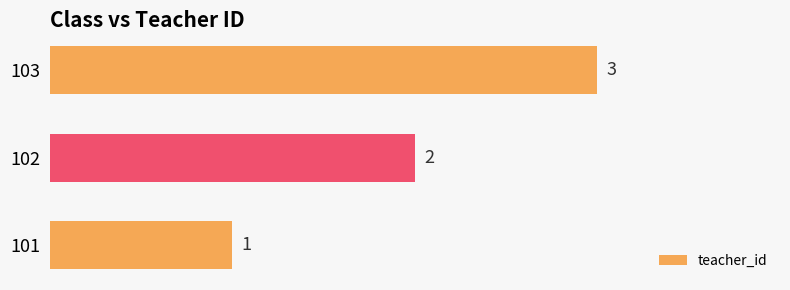

Rank the categories by value from lowest to highest.

101, 102, 103